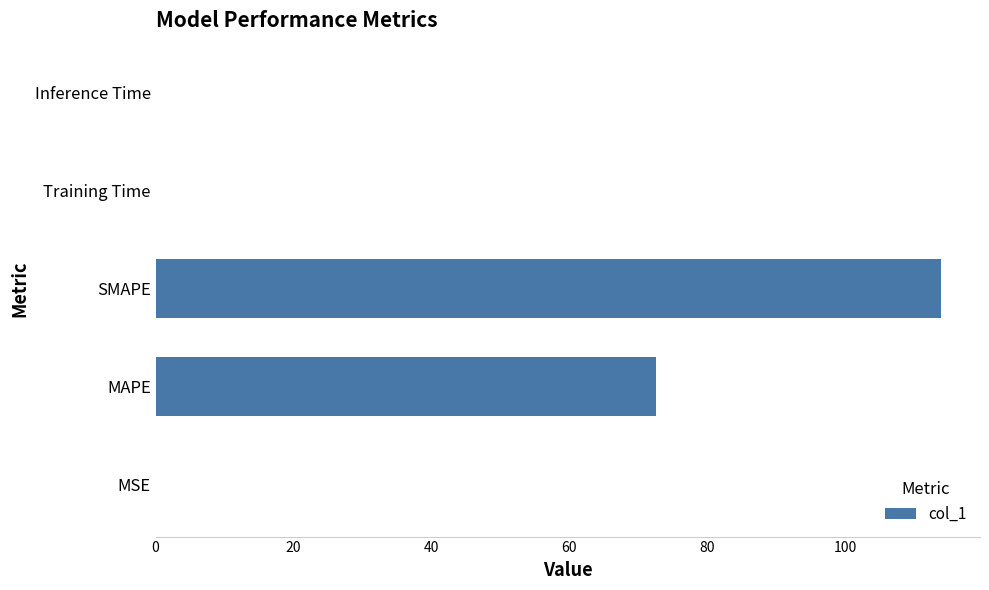

Count the number of categories in the chart.

5